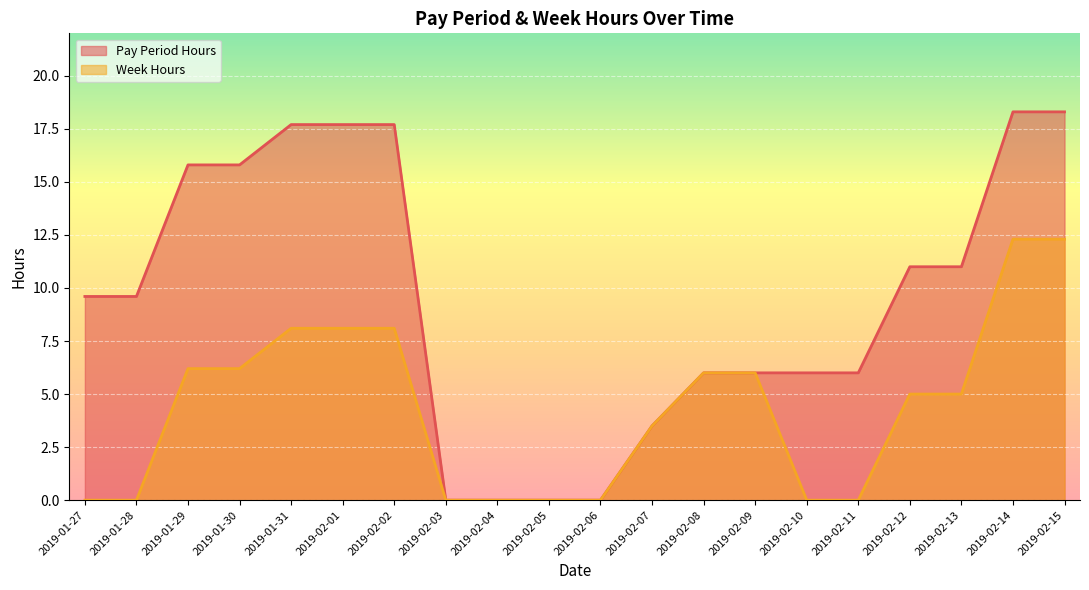

List the series in order of their peak value, lowest first.

Week Hours, Pay Period Hours